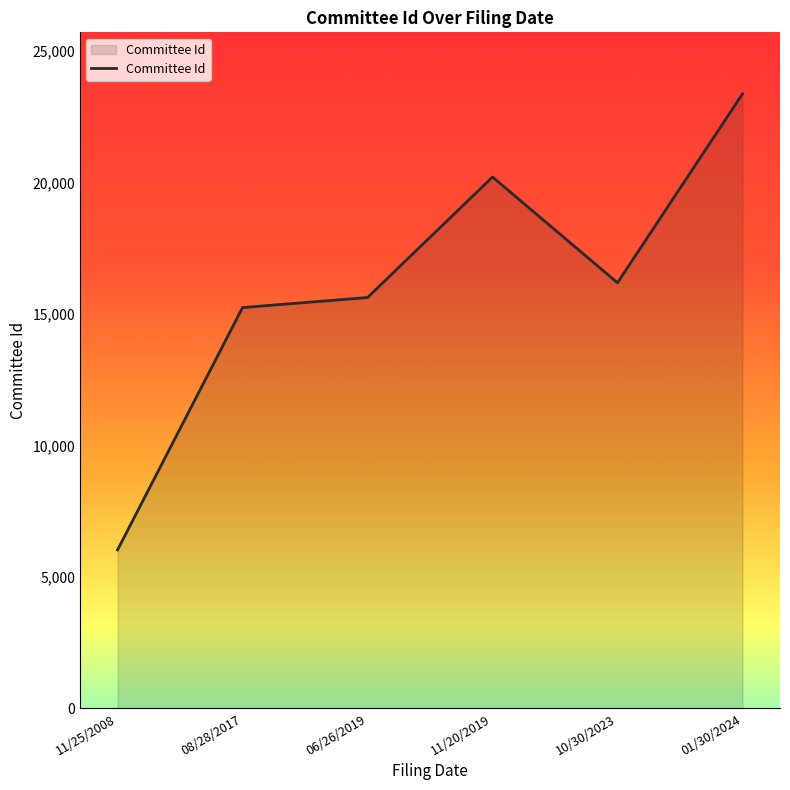

Rank the categories by value from lowest to highest.

11/25/2008, 08/28/2017, 06/26/2019, 10/30/2023, 11/20/2019, 01/30/2024